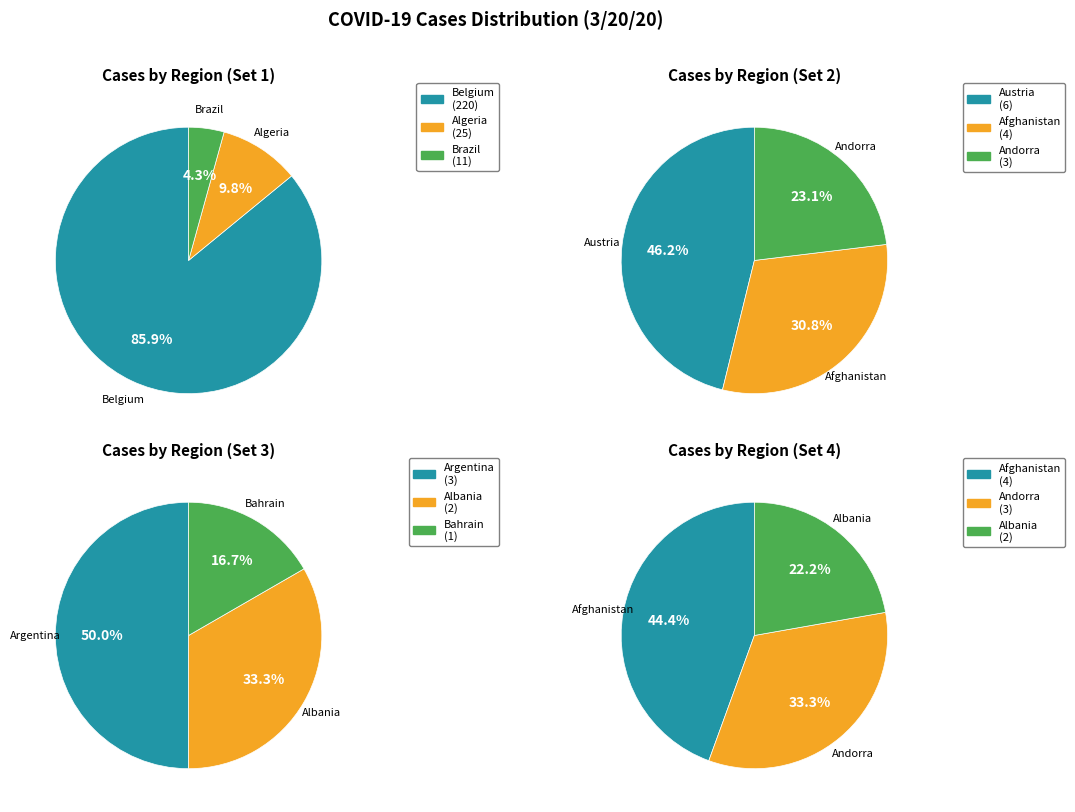

The Austria slice represents 1% of the pie. True or false?

False